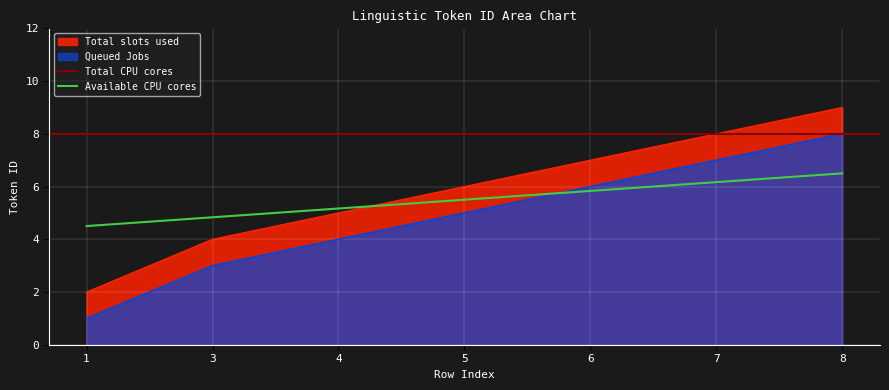

Which series has the widest spread of values?

Total slots used